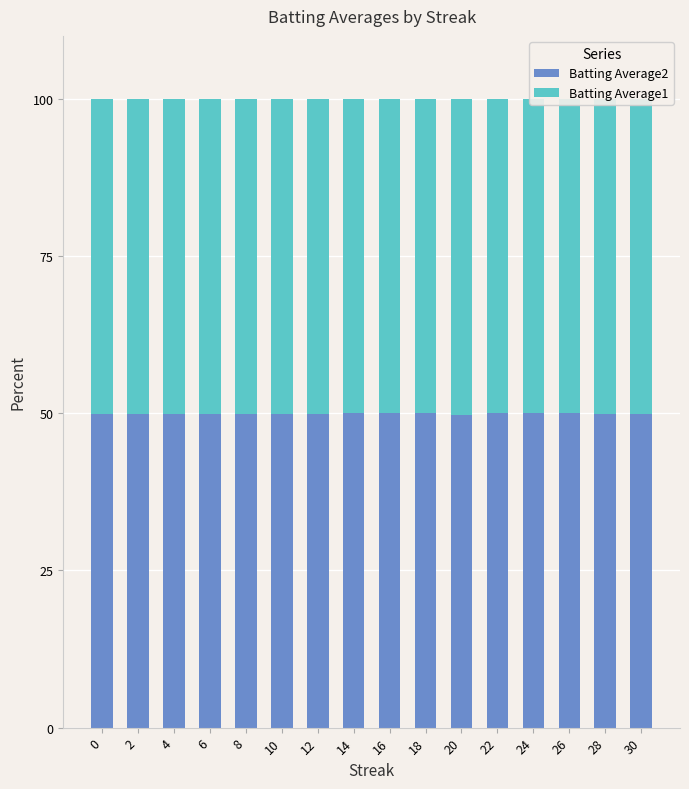

What is the highest value of the Batting Average1 series?

50.2